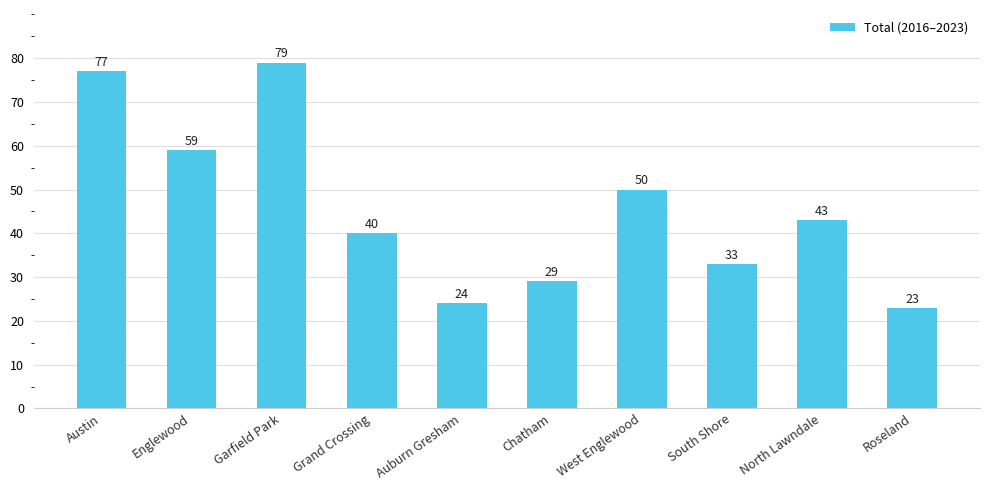

At which category does the chart reach its minimum across all series?

Roseland